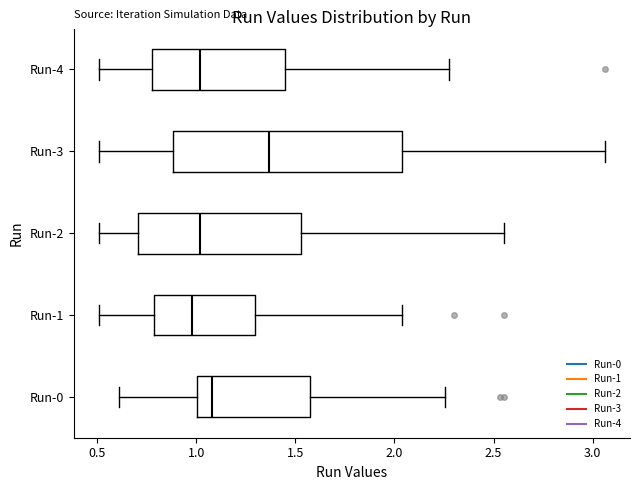

Comparing the boxes themselves (not the whiskers), which one is the widest?

Run-3